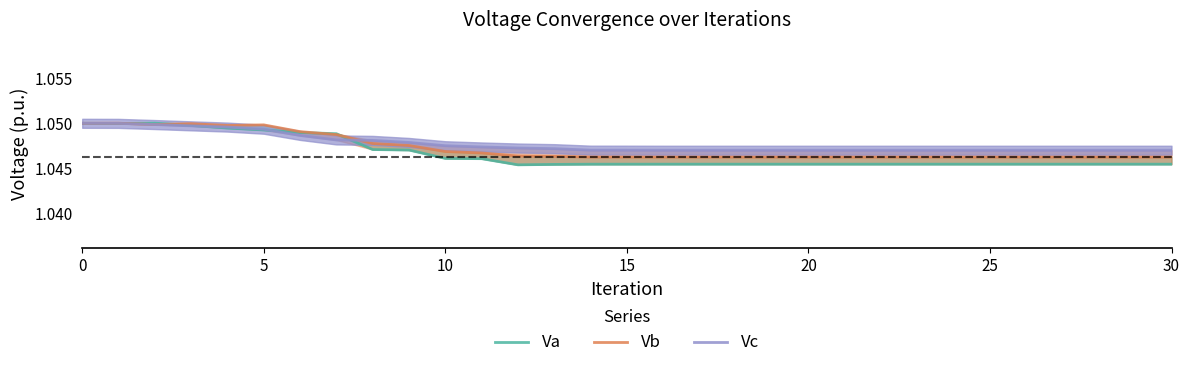

At which label does Vb reach its minimum?

27